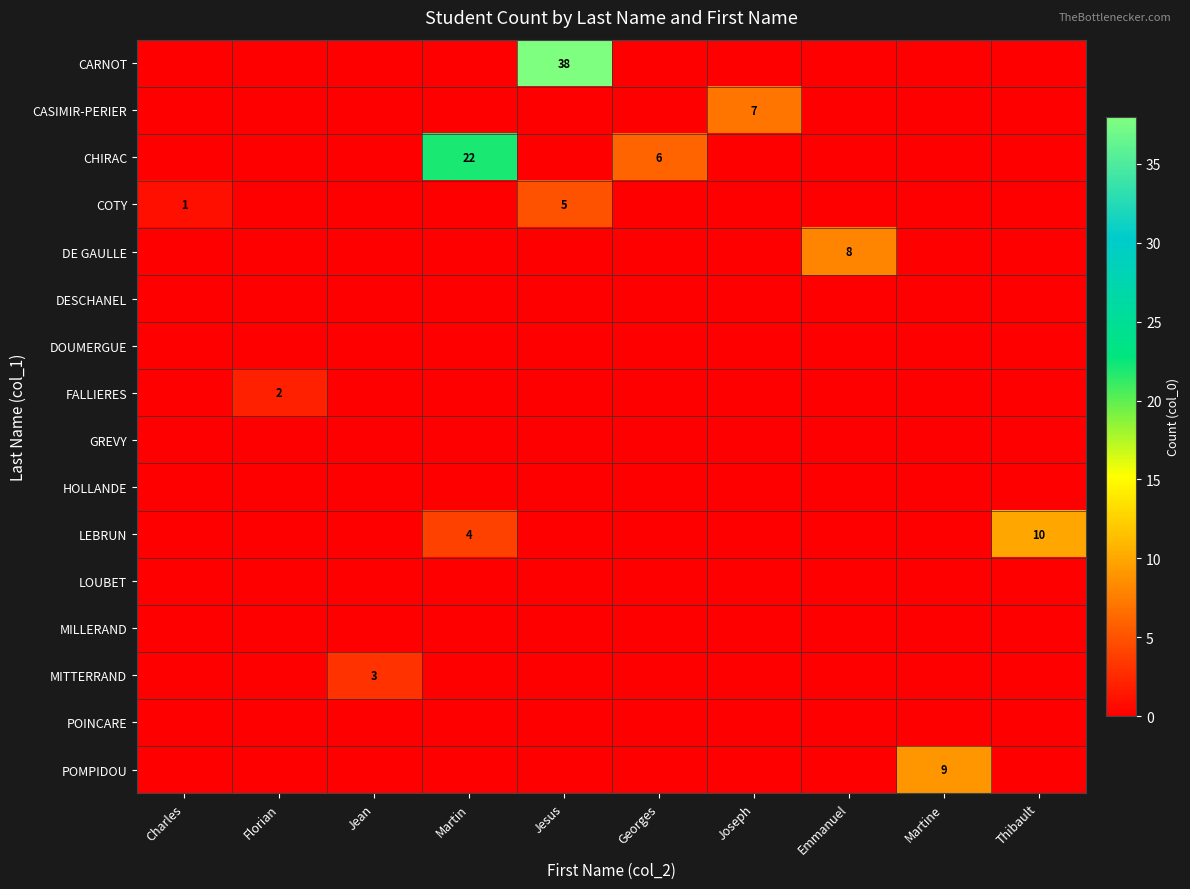

At which category does the chart reach its minimum across all series?

Charles